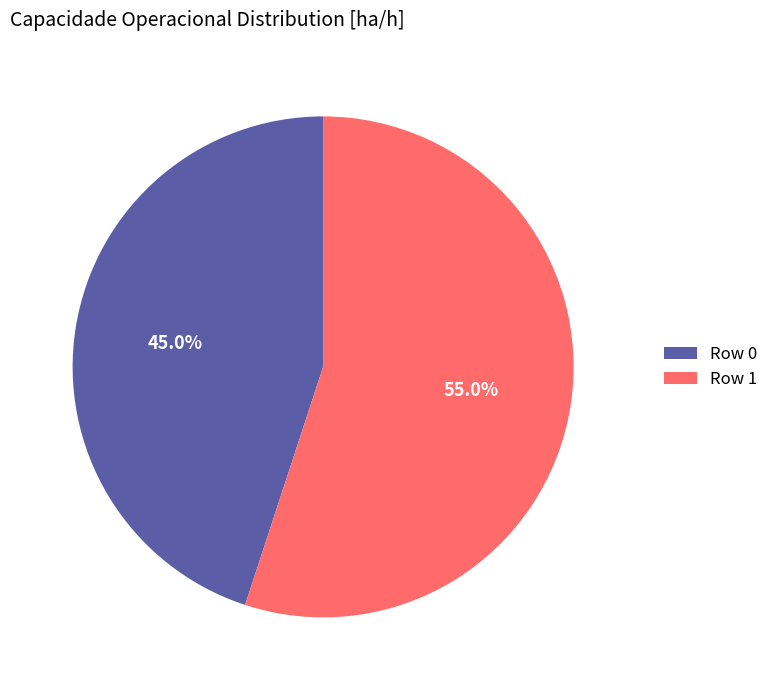

The Row 1 slice represents 70% of the pie. True or false?

False